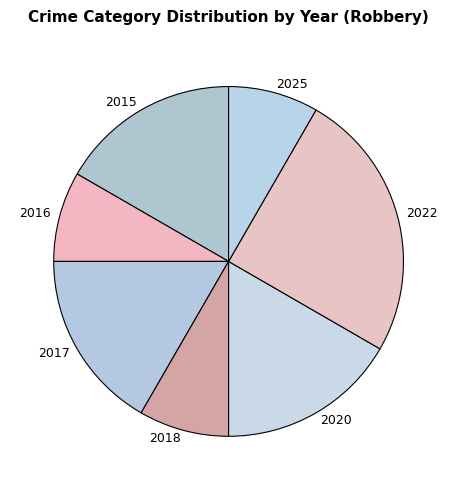

Which slice is the largest?

2022